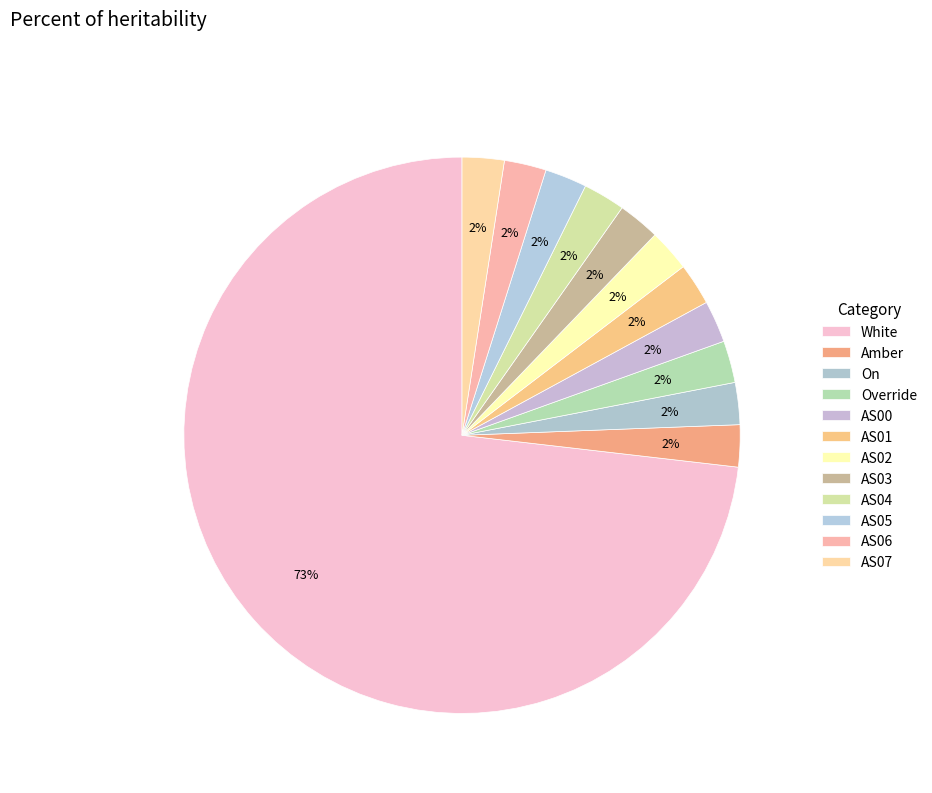

How many segments does this pie chart have?

12